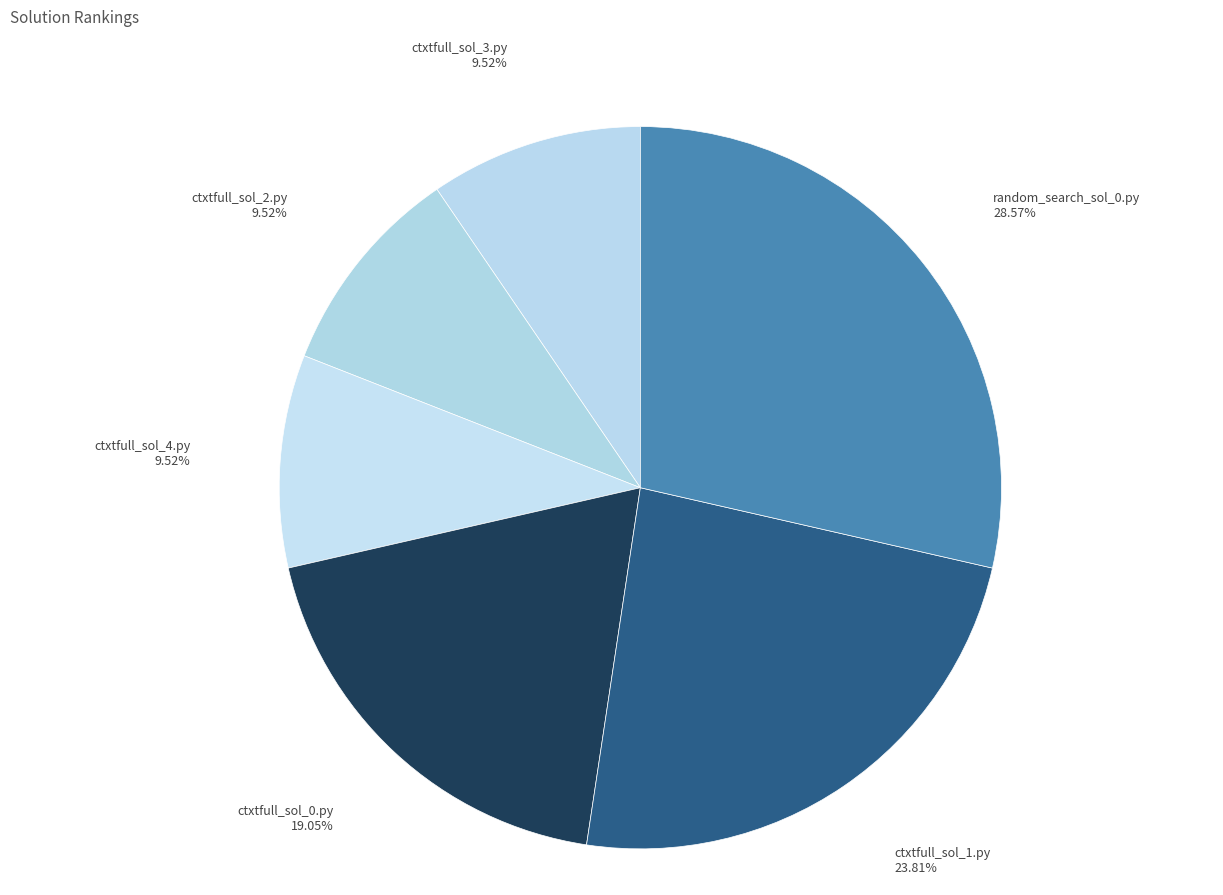

Combined, do random_search_sol_0.py and ctxtfull_sol_1.py account for over 50%?

Yes